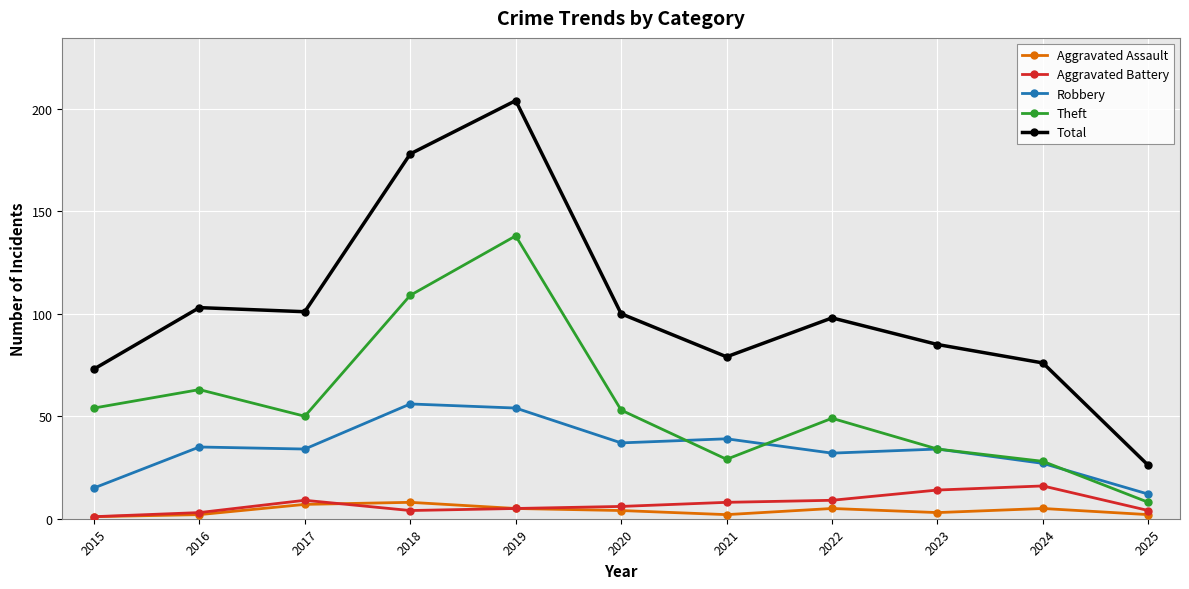

The Aggravated Assault series shows 5 at 2019. True or false?

True